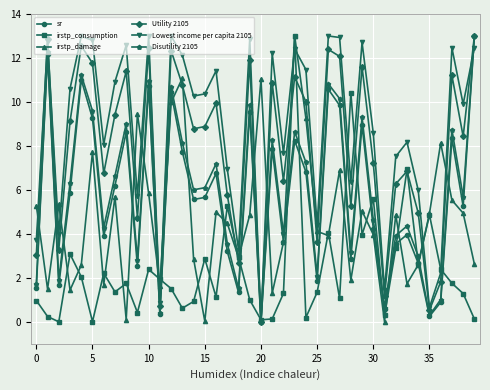

True or false: Disutility 2105 has more than 2 interior local peaks.

True